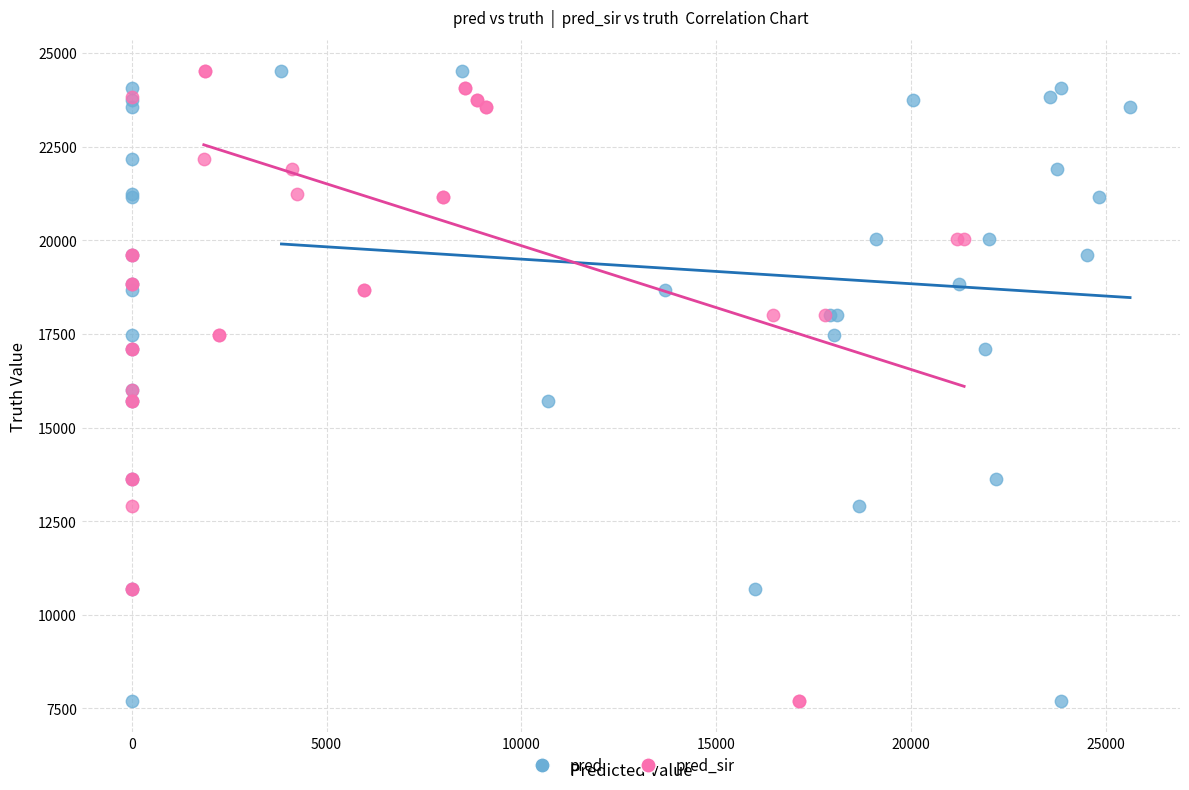

What are all the series names shown in the legend?

pred, pred_sir